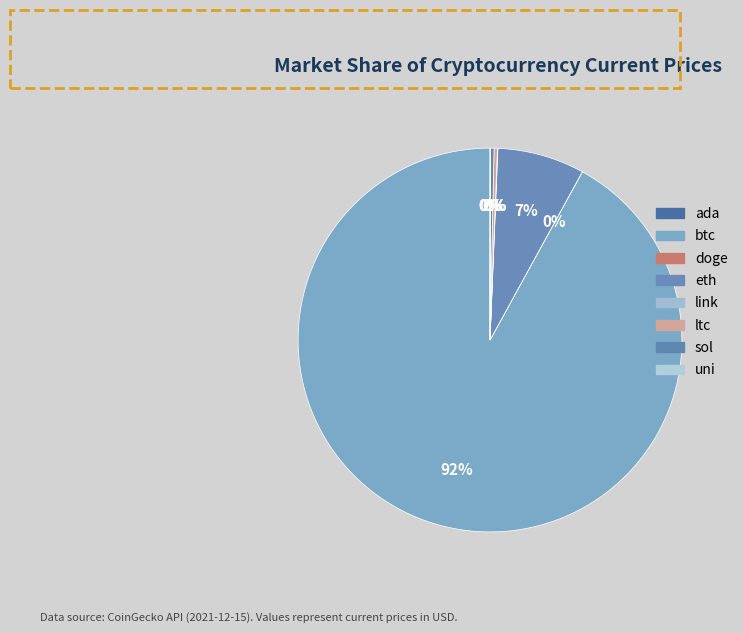

What is the largest slice in the pie chart?

btc